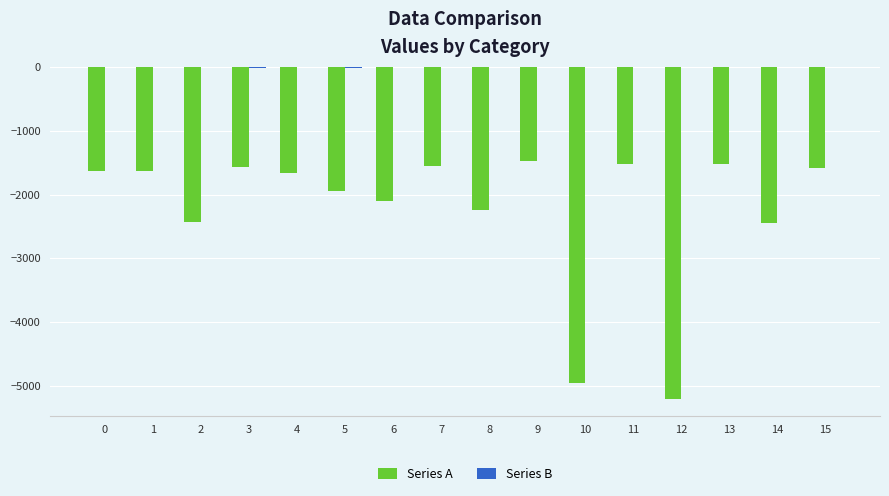

What is the sum of all Series A values?

-35456